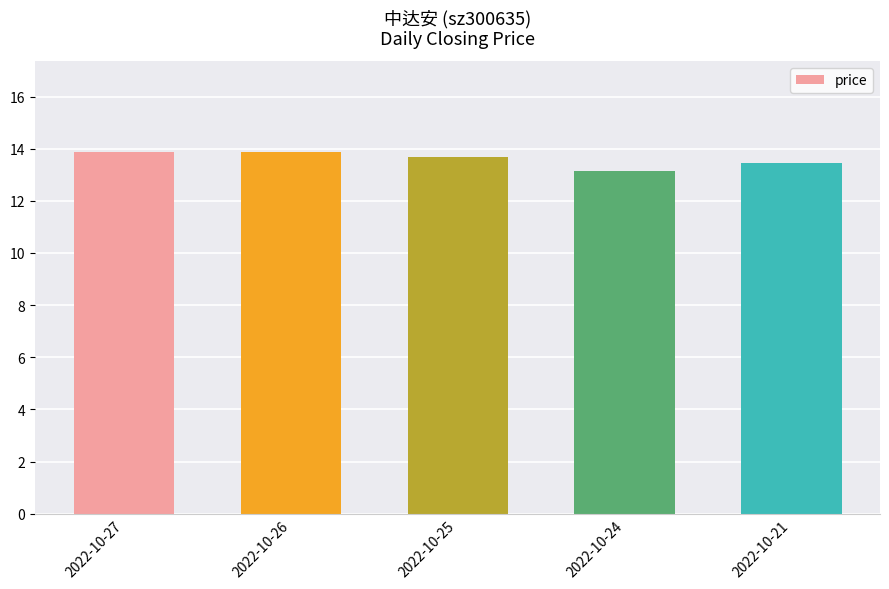

What is the minimum value shown in the chart?

13.1